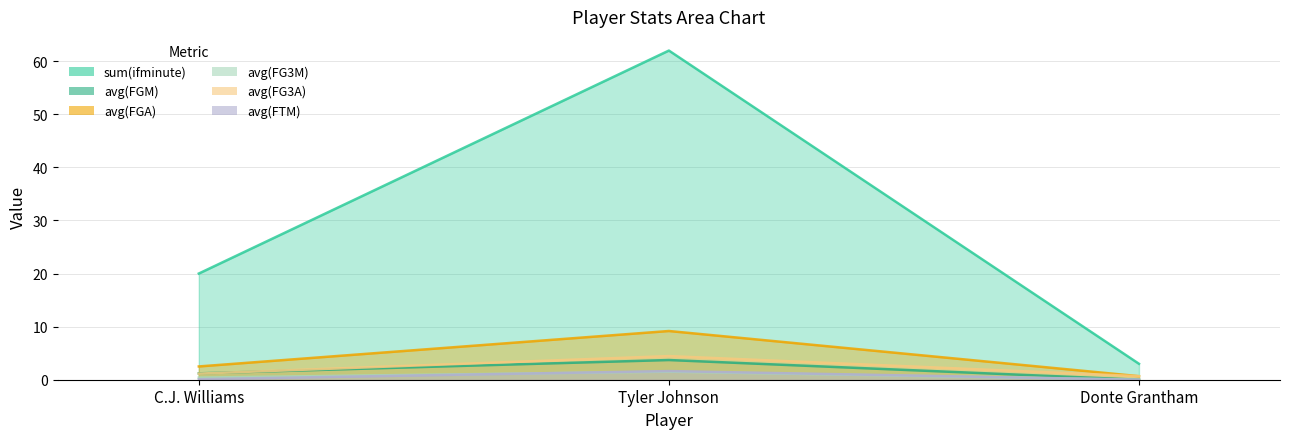

True or false: sum(ifminute) has a value of 20.0 at C.J. Williams.

True